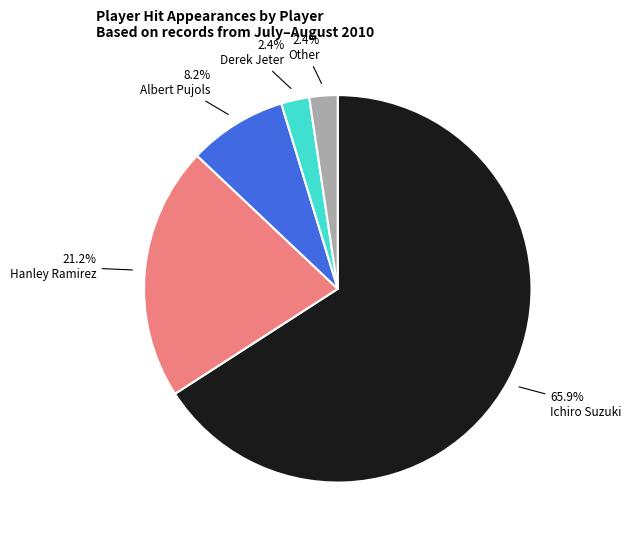

Do Hanley Ramirez and Derek Jeter together represent more than half of the pie?

No